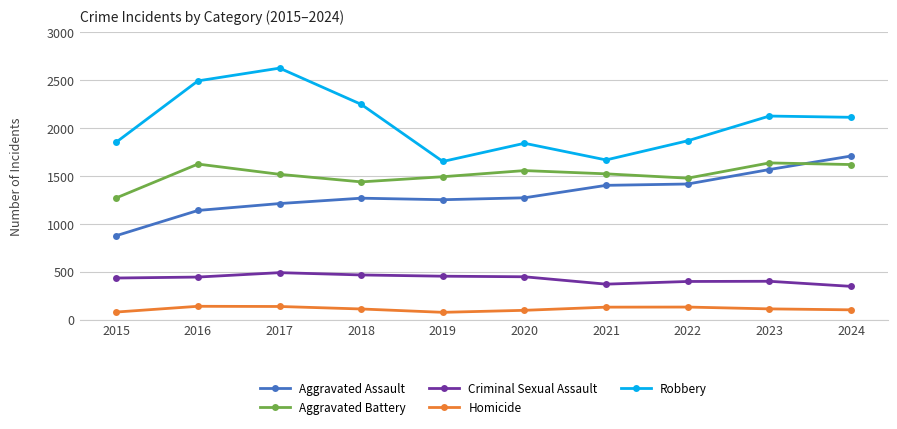

What is the total value across all series at 2020?

5230